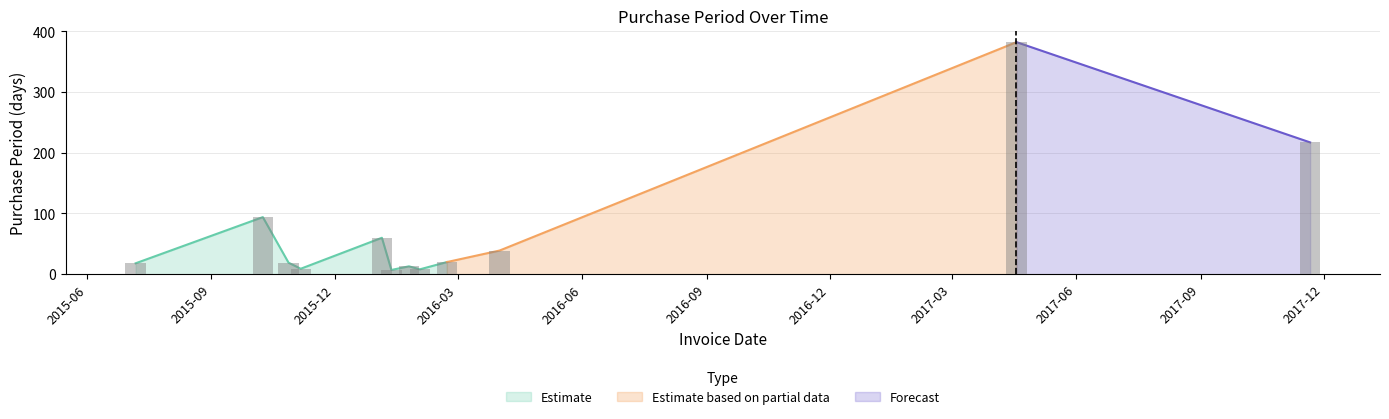

Reading left to right, list all the values displayed in this chart.

2015-07-07=18	2015-10-09=94	2015-10-28=19	2015-11-06=9	2016-01-05=60	2016-01-12=7	2016-01-25=13	2016-02-02=8	2016-02-22=20	2016-04-01=39	2017-04-18=382	2017-11-21=217